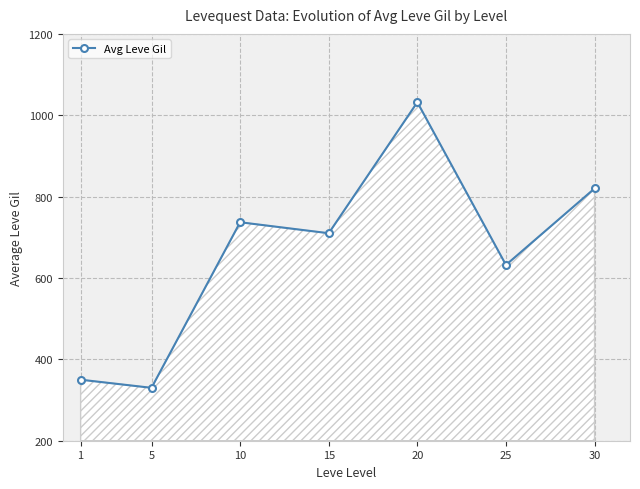

Does the chart display data point markers on the line(s)?

Yes